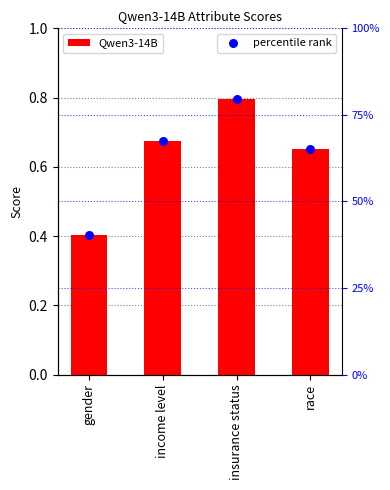

Which series has the largest total across all categories?

Qwen3-14B